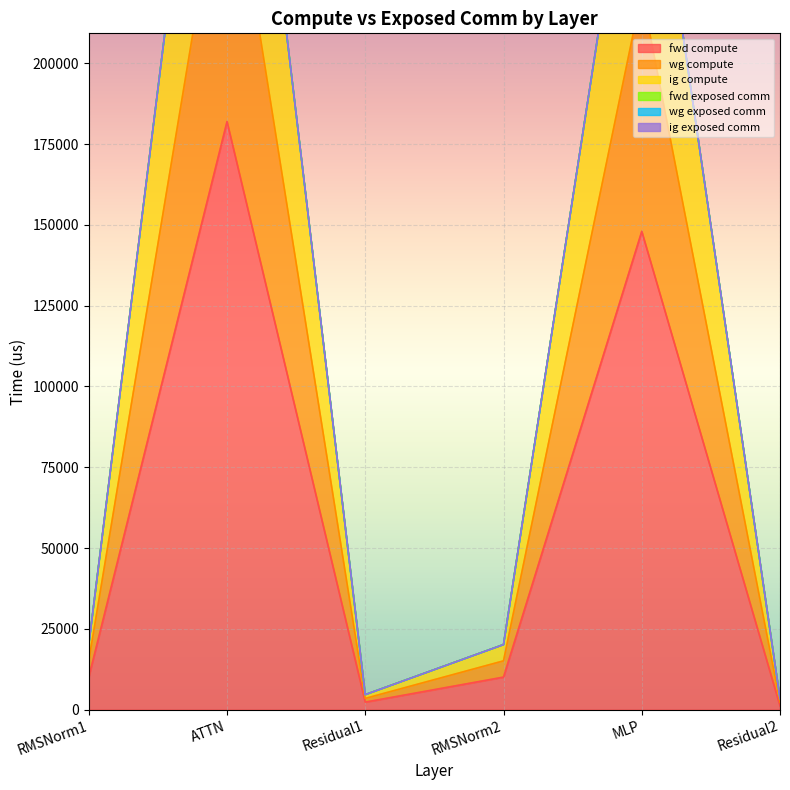

In wg compute, how many points are higher than both neighbors (excluding endpoints)?

2